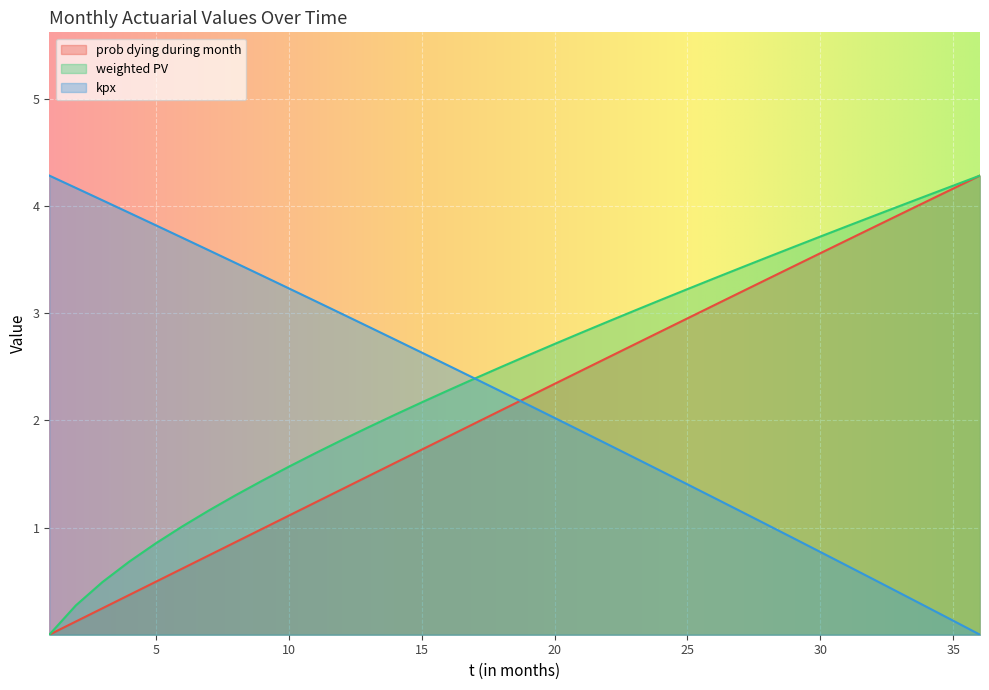

What are all the series names shown in the legend?

prob dying during month, weighted PV, kpx